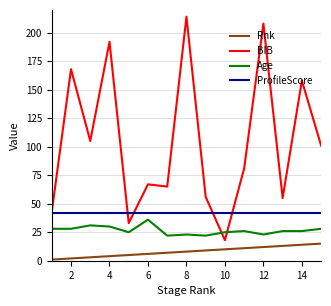

What is the maximum value shown in the chart?

214